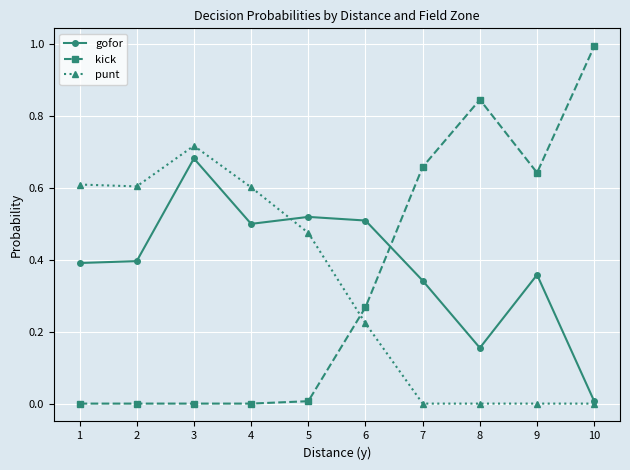

What is the total value across all series at 2?

1.0